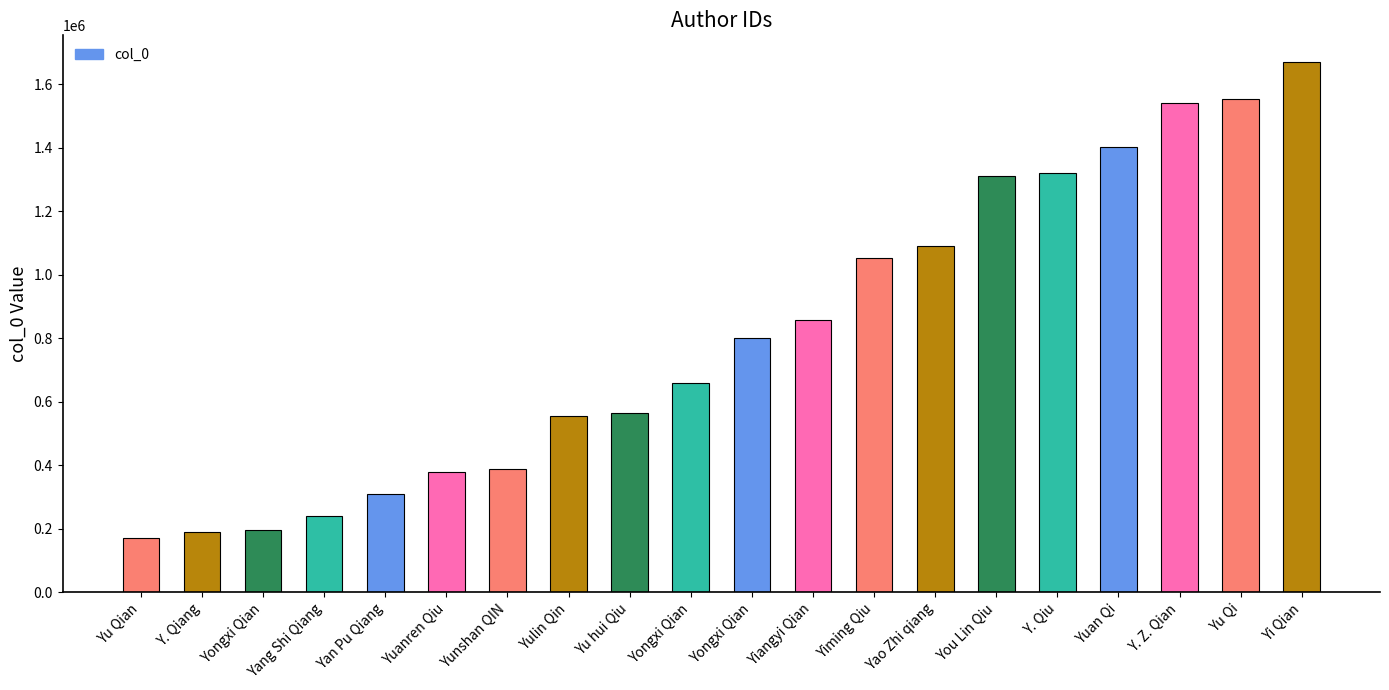

Rank the categories by value from highest to lowest.

Yi Qian, Yu Qi, Y. Z. Qian, Yuan Qi, Y. Qiu, You Lin Qiu, Yao Zhi qiang, Yiming Qiu, Yiangyi Qian, Yongxi Qian, Yongxi Qian, Yu hui Qiu, Yulin Qin, Yunshan QIN, Yuanren Qiu, Yan Pu Qiang, Yang Shi Qiang, Yongxi Qian, Y. Qiang, Yu Qian